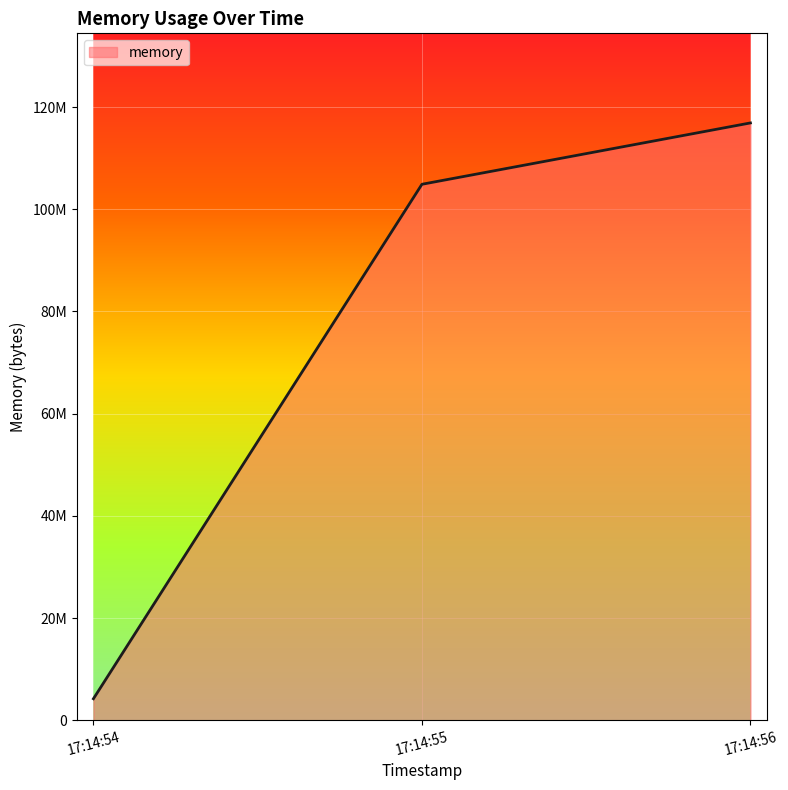

What is the average value?

75321344